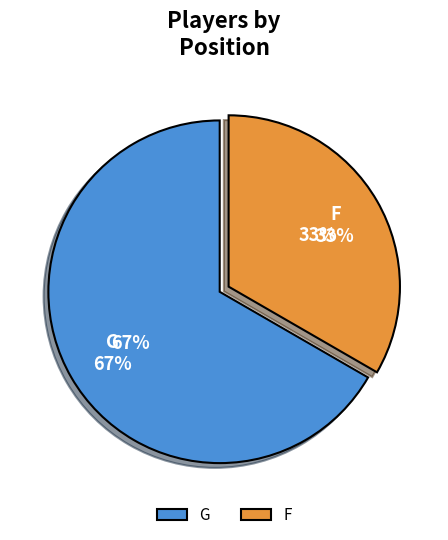

To the nearest percent, what is the average slice percentage?

50%